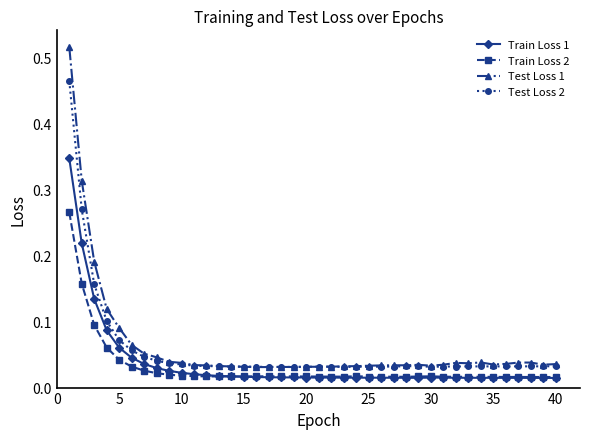

In Train Loss 2, how many points are lower than both neighbors (excluding endpoints)?

4